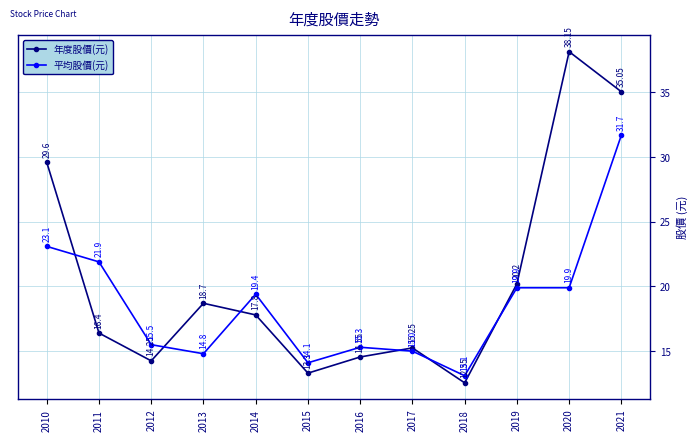

The 年度股價(元) series shows 15.2 at 2017. True or false?

True